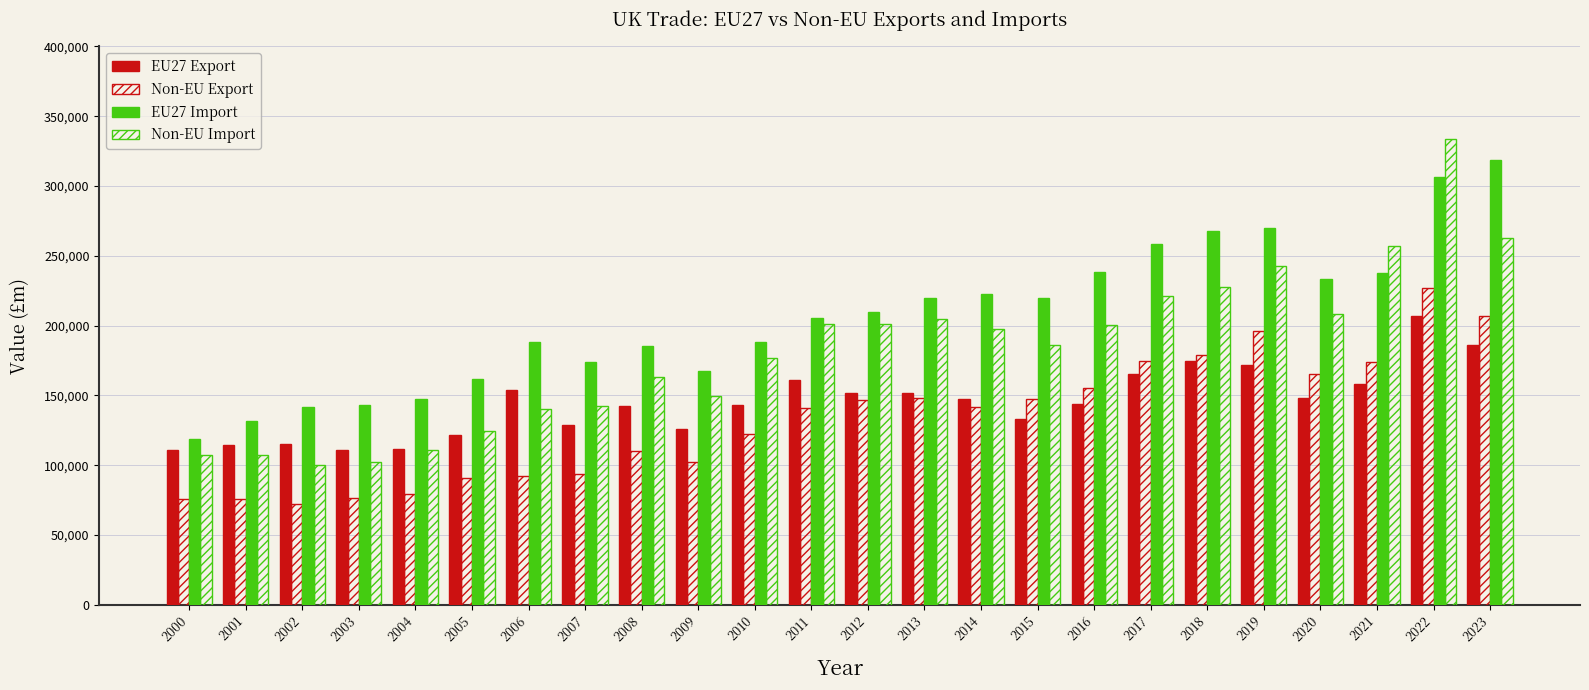

Count the number of categories in the chart.

24